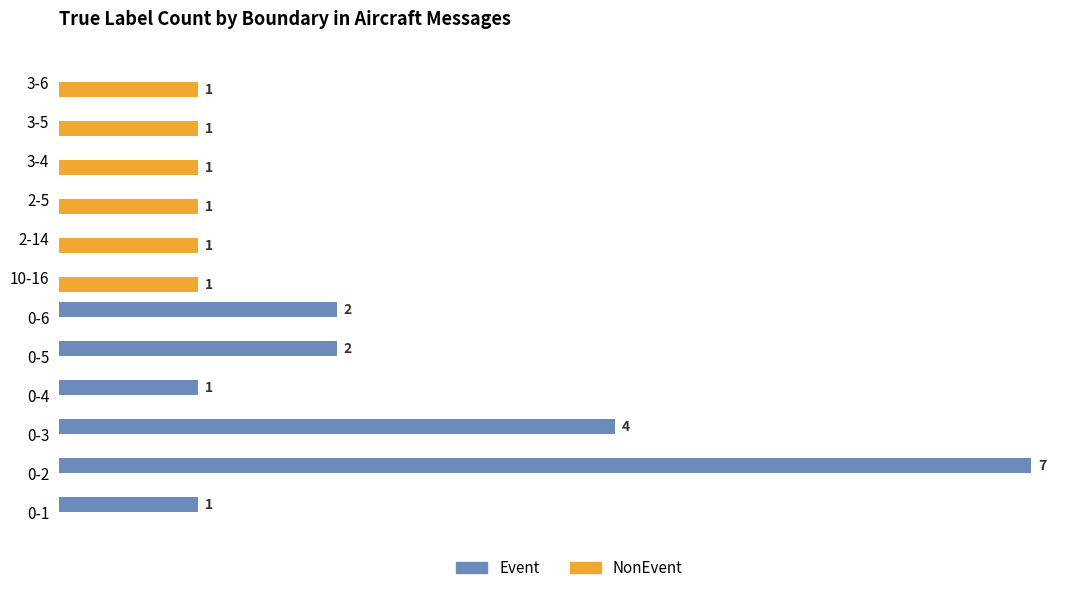

Is the value of NonEvent at 0-1 greater than the value of Event at 0-1?

No